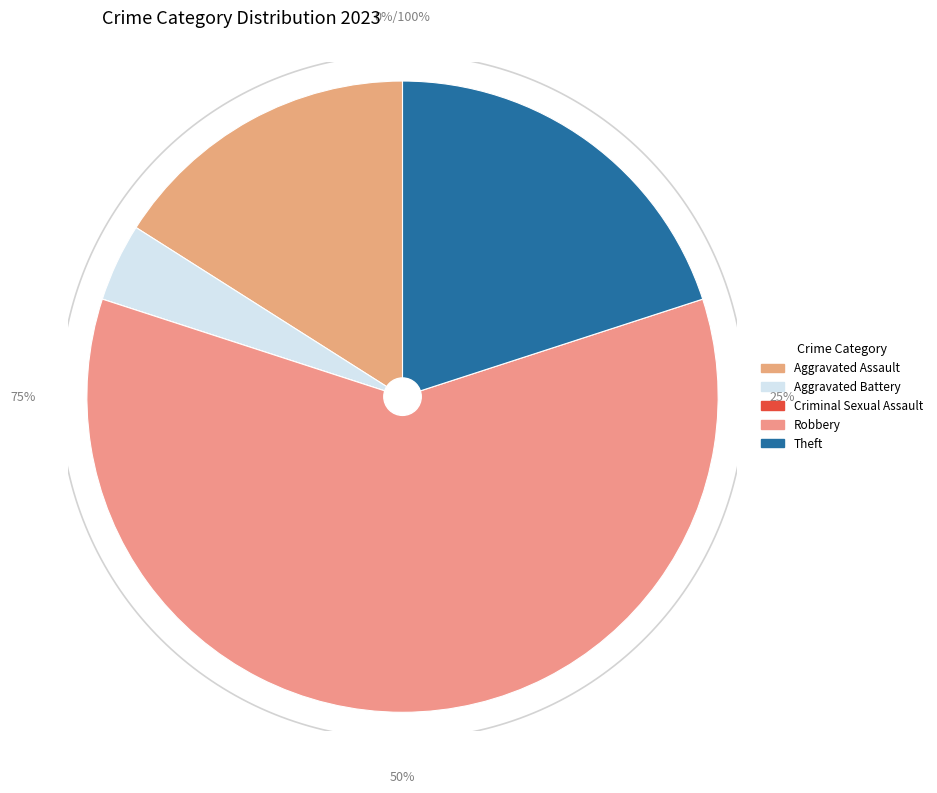

What is the total percentage of Aggravated Assault and Aggravated Battery?

20.0%